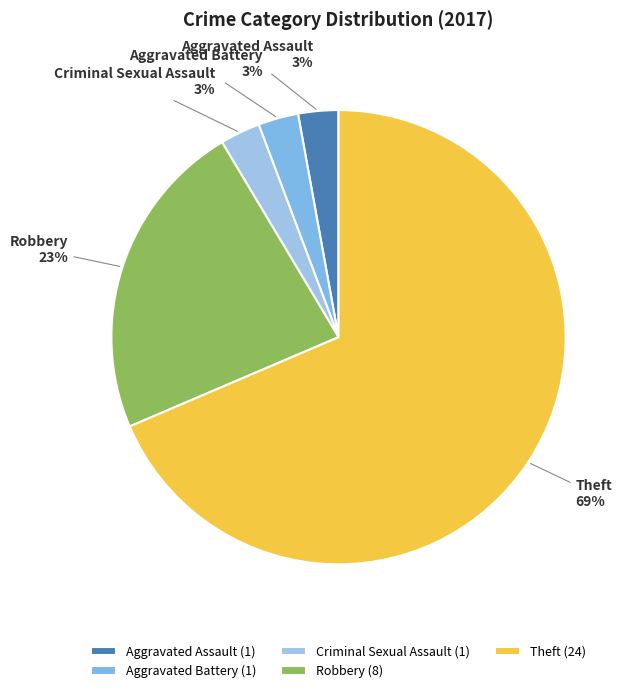

The Aggravated Assault slice represents 13% of the pie. True or false?

False